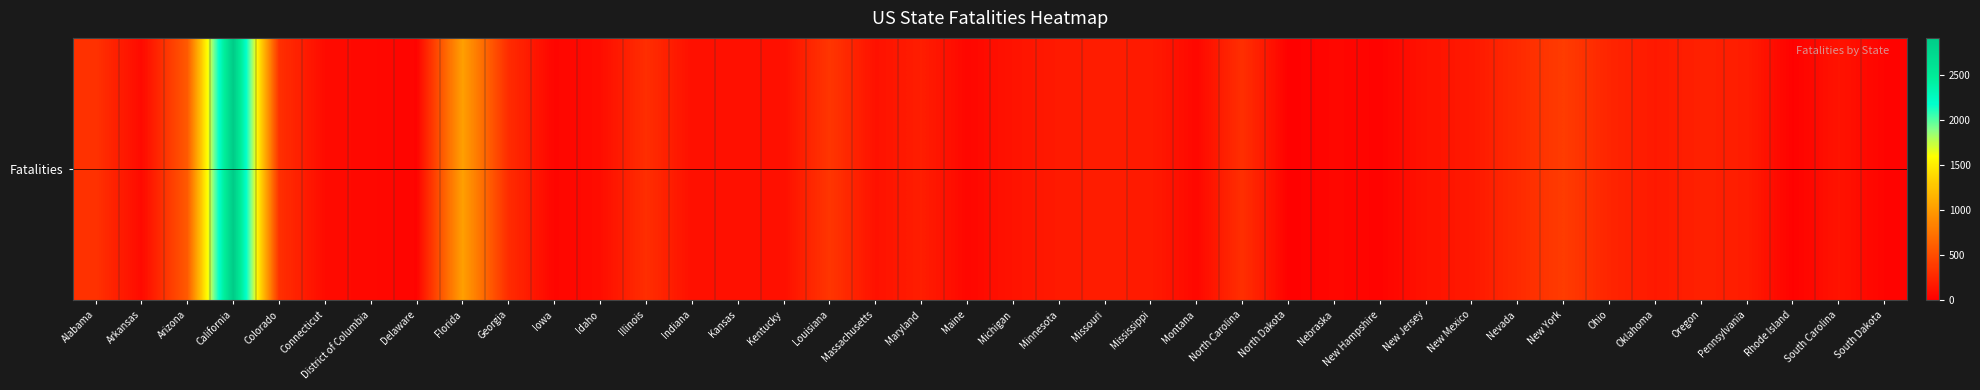

How many categories are shown in the chart?

40